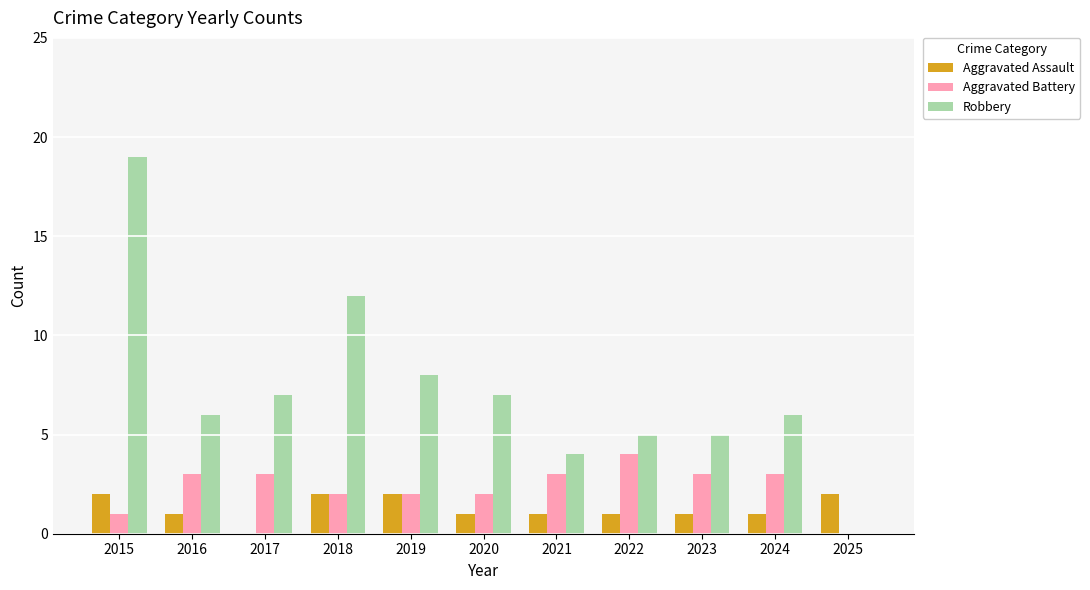

Between 2021 and 2025, which series saw the biggest shift?

Robbery